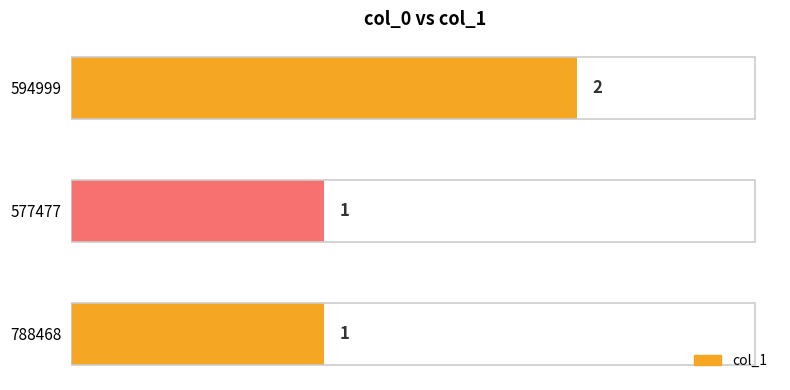

Count the values in the range 1 to 2.

3